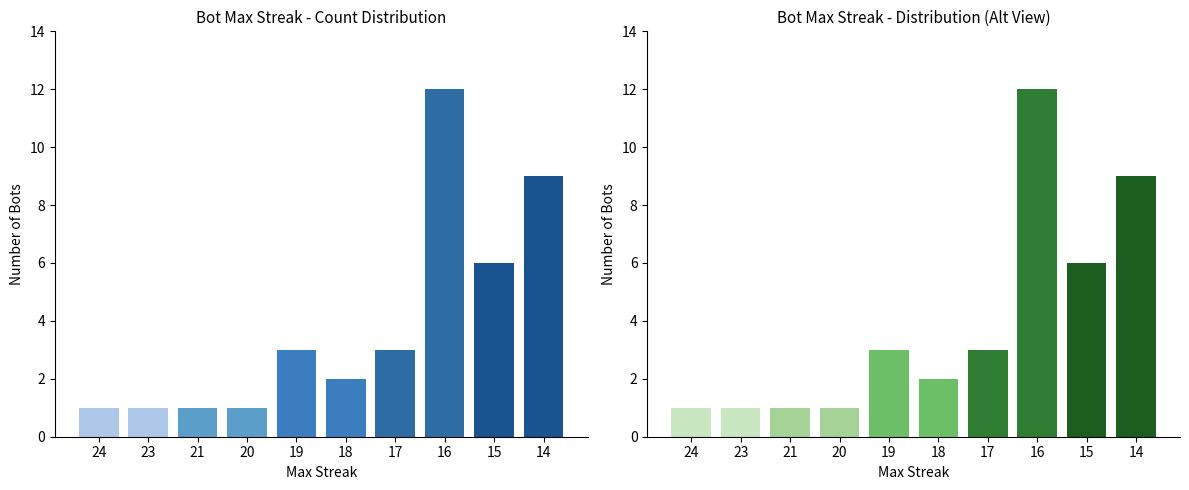

What is the minimum value shown in the chart?

1